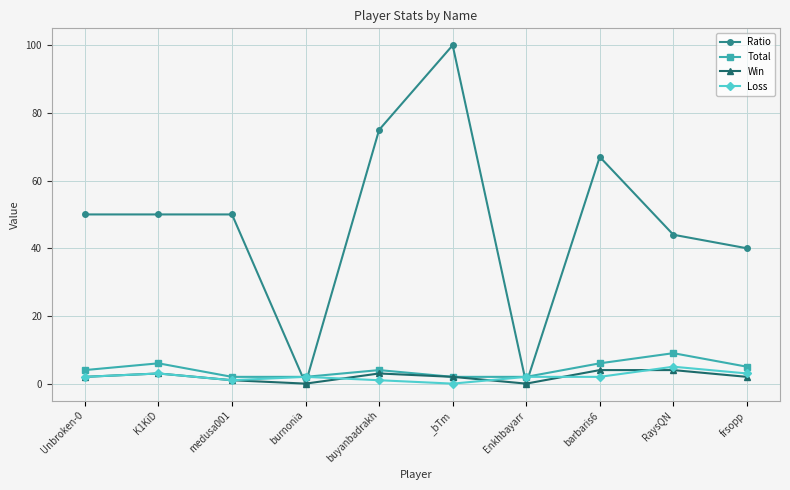

In Ratio, how many points are lower than both neighbors (excluding endpoints)?

2